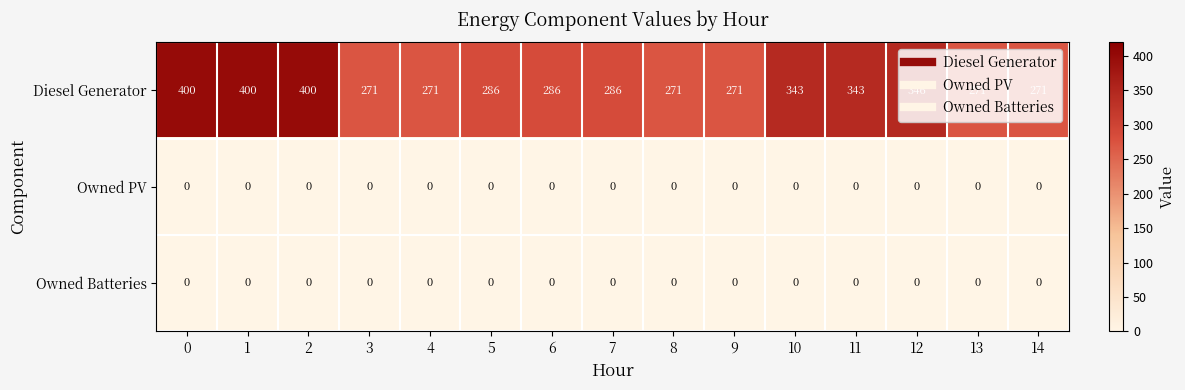

What is the average value of the Diesel Generator series?

314